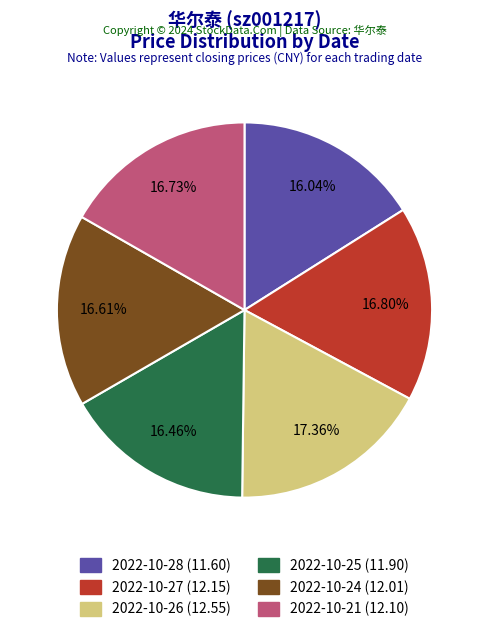

Does any single category account for the majority?

No